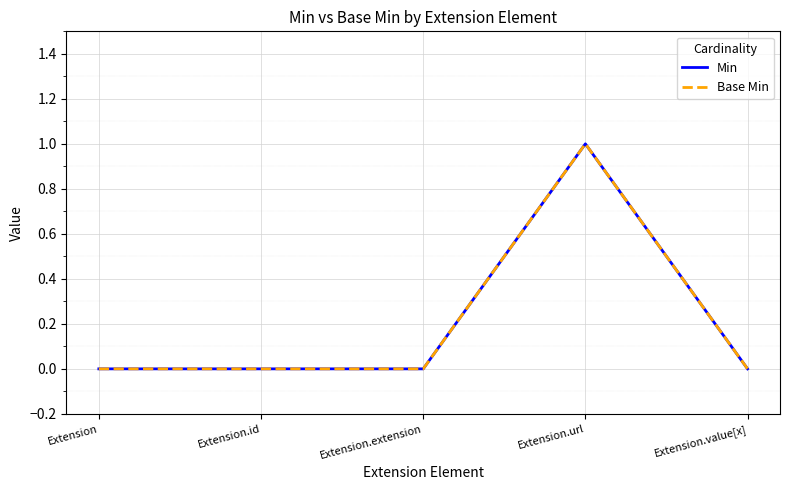

Is this an area chart (filled region under the line)?

No